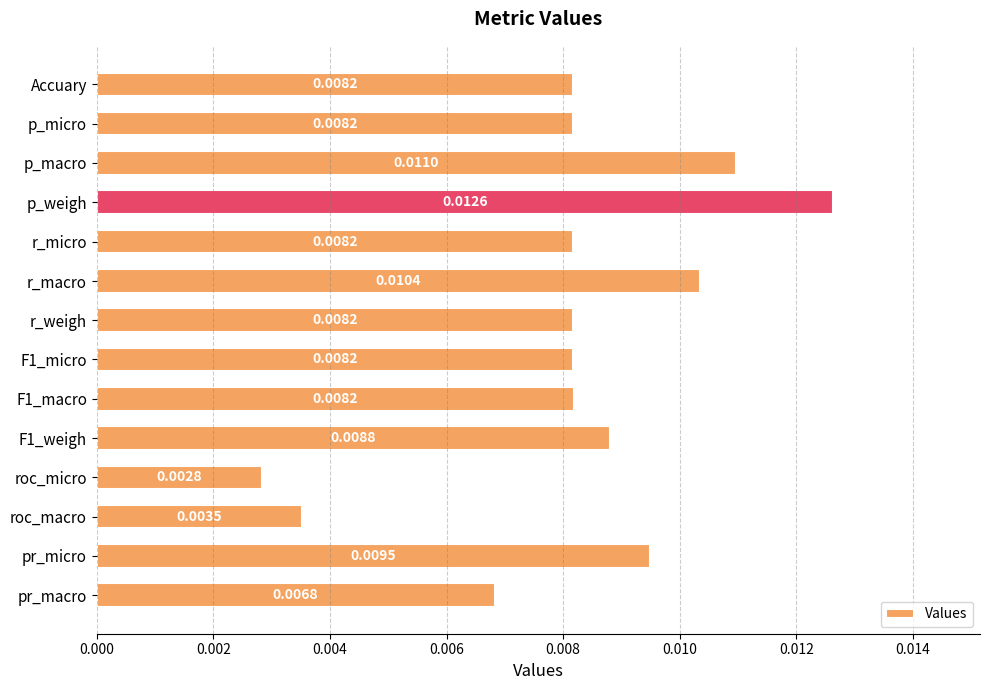

What is the label of the 4th bar from the bottom?

roc_micro